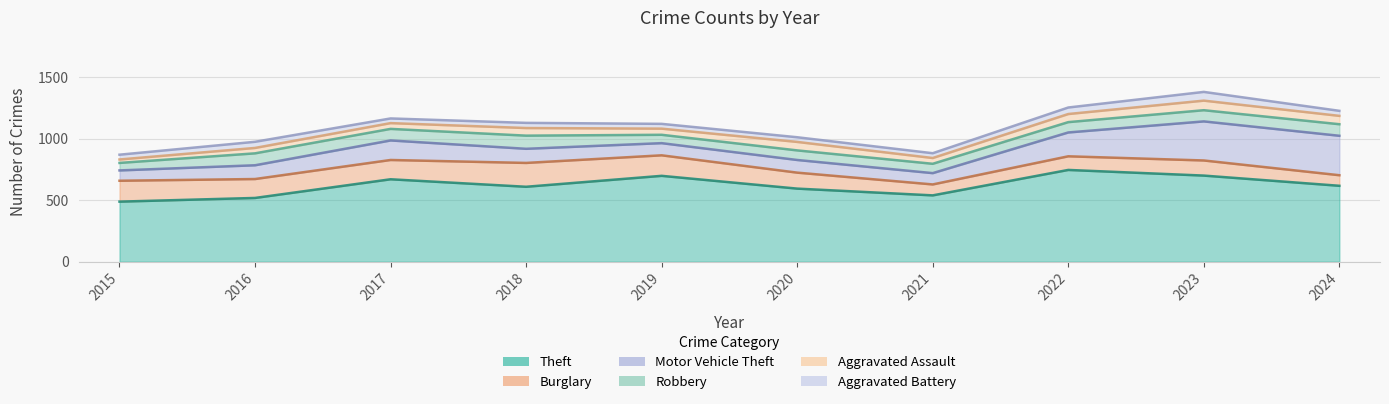

Reading right to left, what are all the values shown in this chart?

Theft: 2024=618	2023=701	2022=747	2021=540	2020=595	2019=699	2018=610	2017=671	2016=519	2015=489
Burglary: 2024=86	2023=123	2022=111	2021=89	2020=130	2019=167	2018=194	2017=157	2016=154	2015=170
Motor Vehicle Theft: 2024=321	2023=318	2022=194	2021=92	2020=103	2019=99	2018=115	2017=159	2016=112	2015=84
Robbery: 2024=94	2023=91	2022=84	2021=76	2020=78	2019=68	2018=107	2017=94	2016=97	2015=61
Aggravated Assault: 2024=68	2023=78	2022=66	2021=47	2020=69	2019=50	2018=62	2017=47	2016=44	2015=28
Aggravated Battery: 2024=41	2023=71	2022=53	2021=39	2020=38	2019=39	2018=42	2017=38	2016=50	2015=39